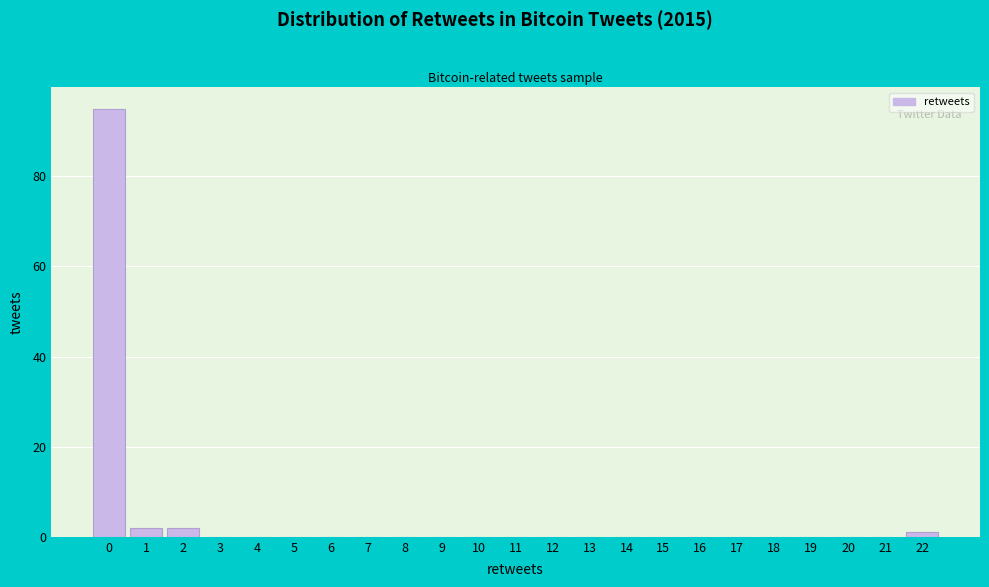

How tall is the bar that spans 1.5 to 2.5 on the x-axis? The values are not printed on the chart, so give them approximately, as read against the axis.

2